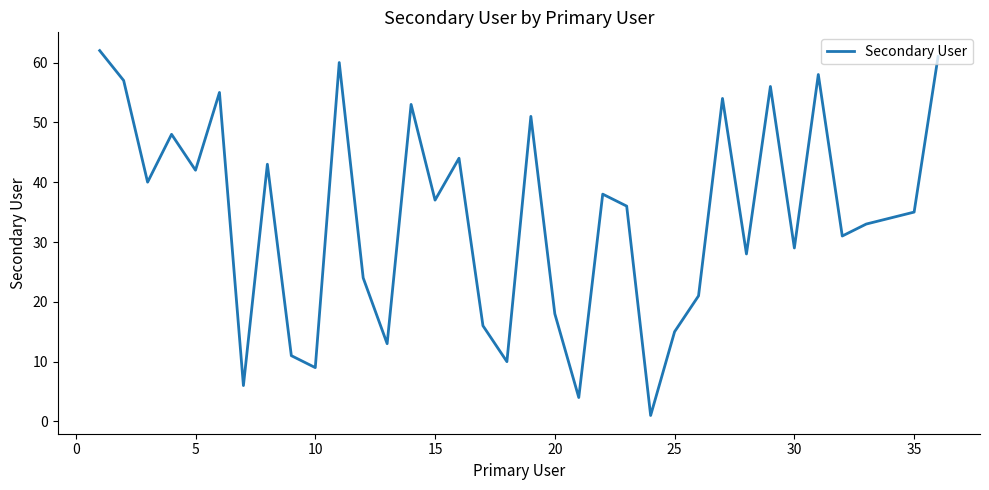

What is the difference between the maximum and minimum values?

61